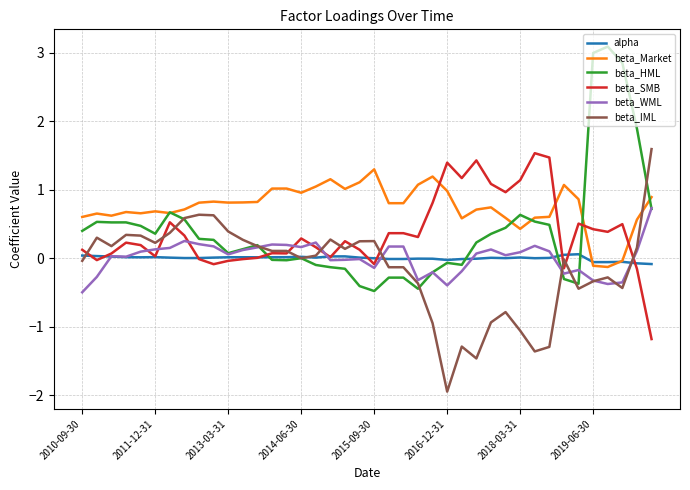

Which series has the largest total across all categories?

beta_Market